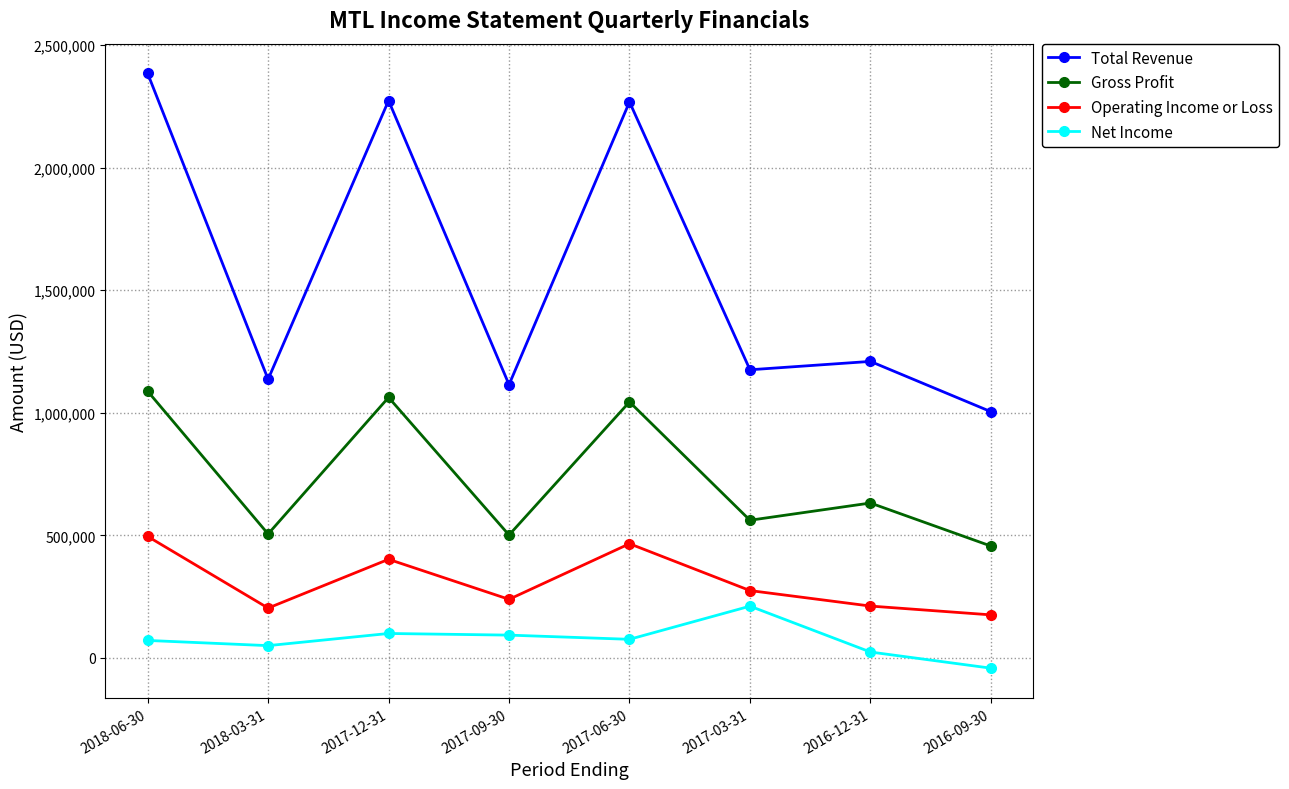

Which series has the largest total across all categories?

Total Revenue